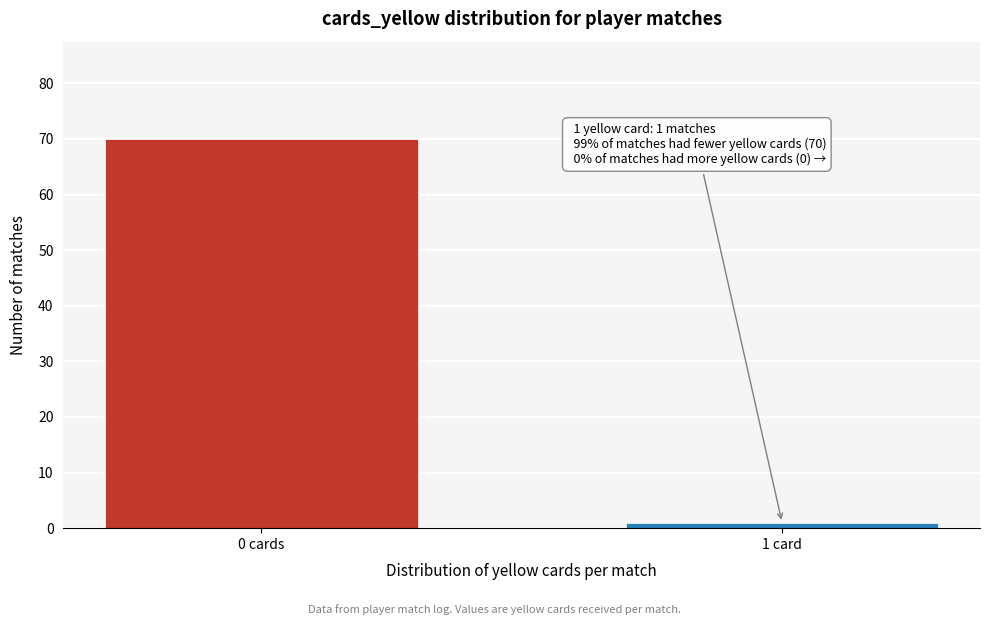

Reading right to left, what are all the values shown in this chart?

1	70